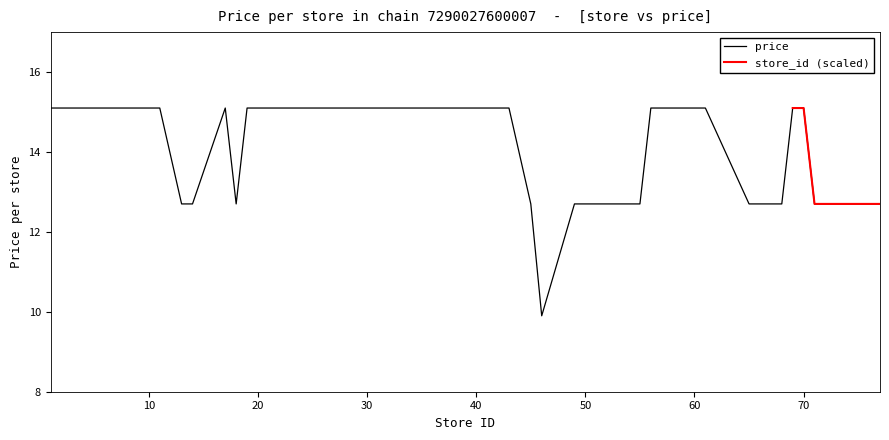

Does the chart have visible grid lines?

No